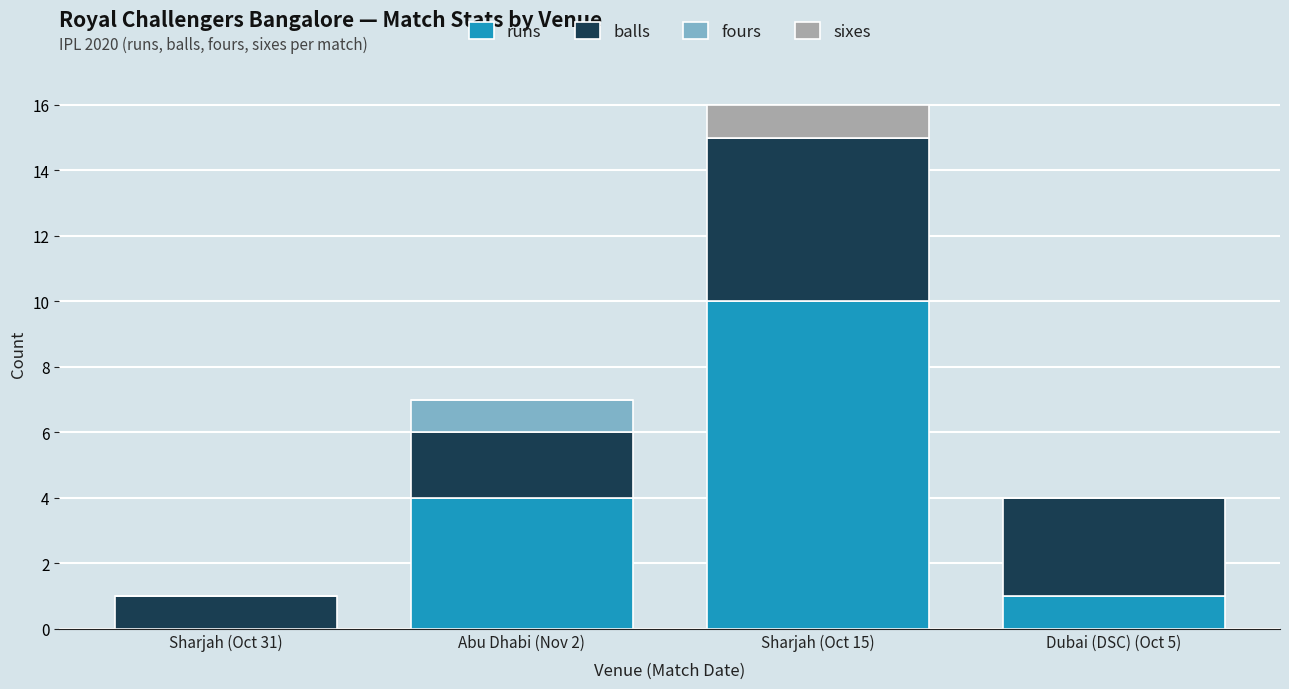

The value of runs at Sharjah (Oct 15) is 10. True or false?

True